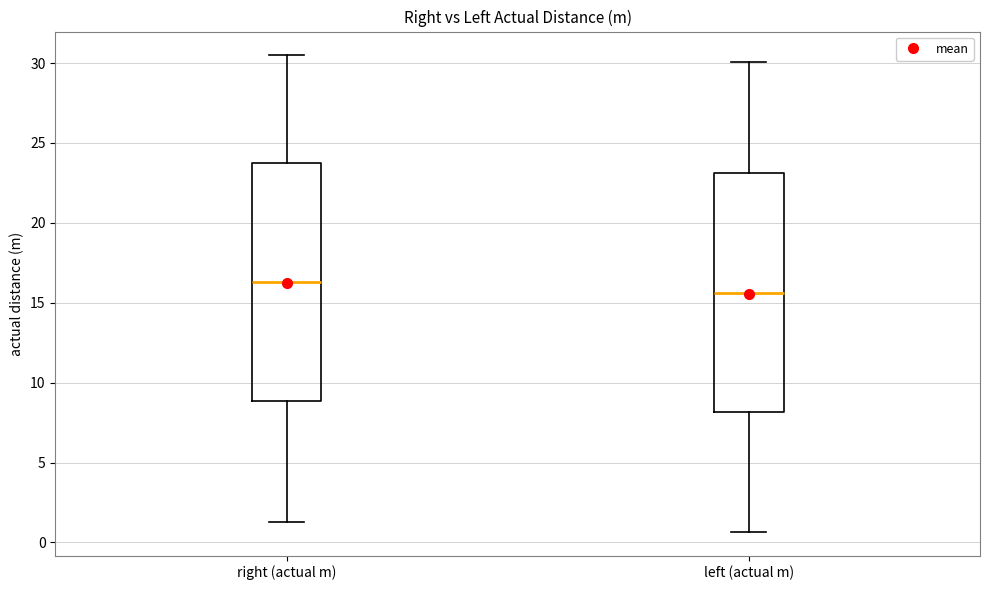

Reading left to right, transcribe this box plot: for each box, give where its median line is, the range the box spans, and where its two whiskers end, as read against the y-axis. The values are not printed on the chart, so give them approximately, as read against the axis.

right (actual m): median 16.5, box 9.0 to 23.5, whiskers 1.5 to 30.5
left (actual m): median 15.5, box 8.0 to 23.0, whiskers 0.5 to 30.0